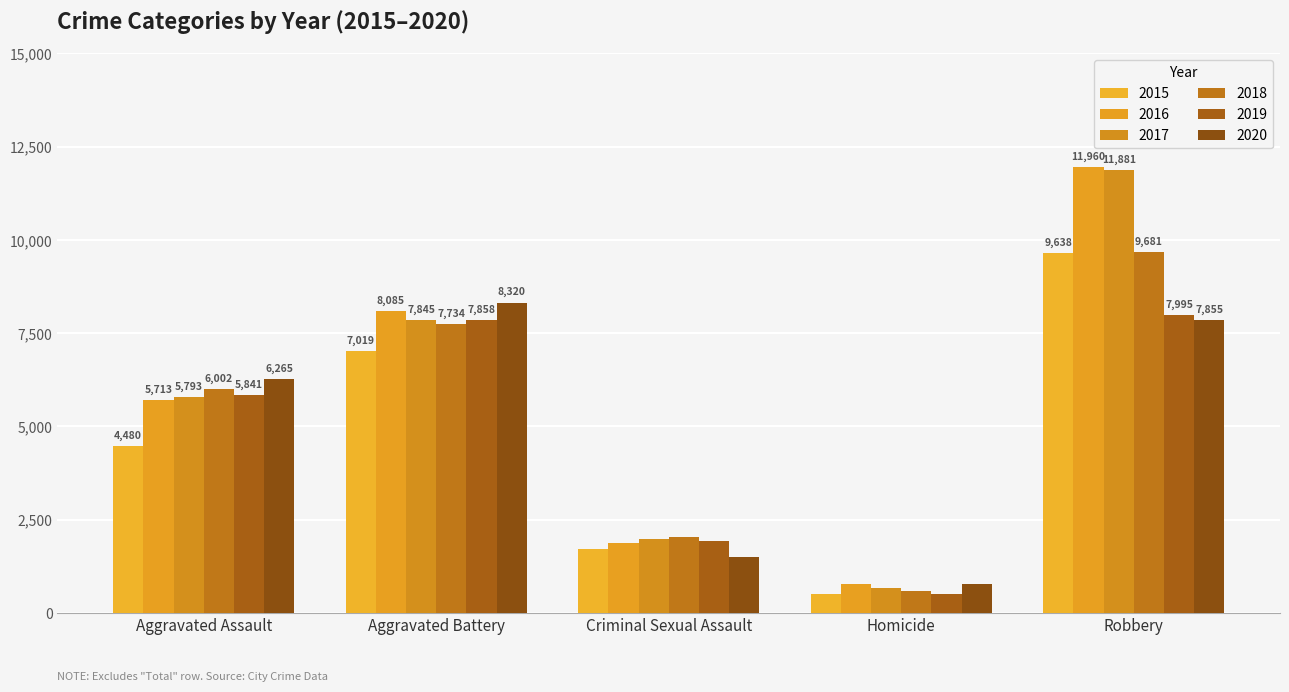

What is the value of the 2018 bar at the 2nd from the left?

7734